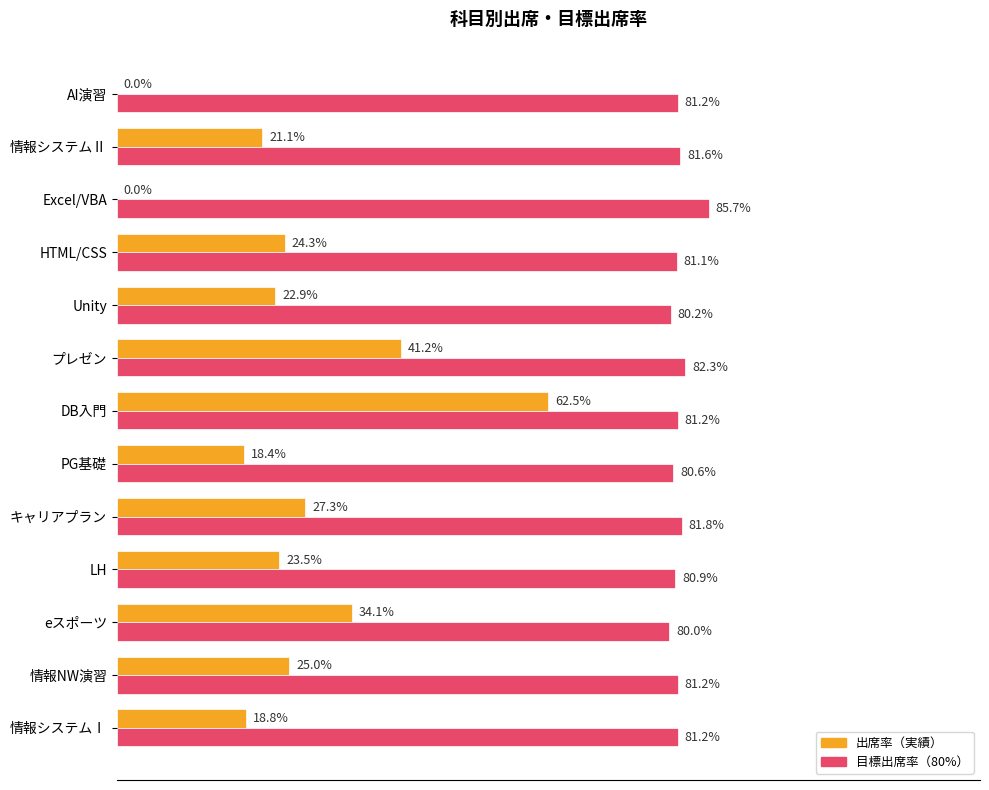

What are all the series names shown in the legend?

出席率（実績）, 目標出席率（80%）